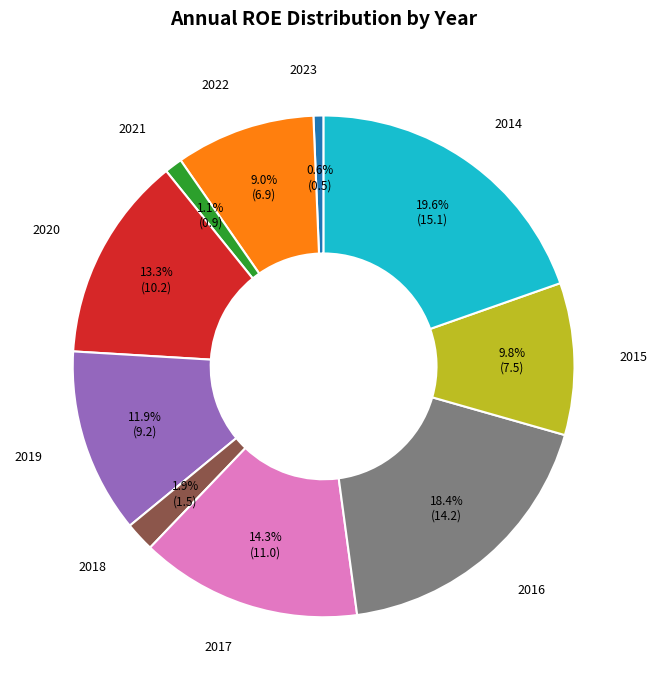

Does any single category account for the majority?

No